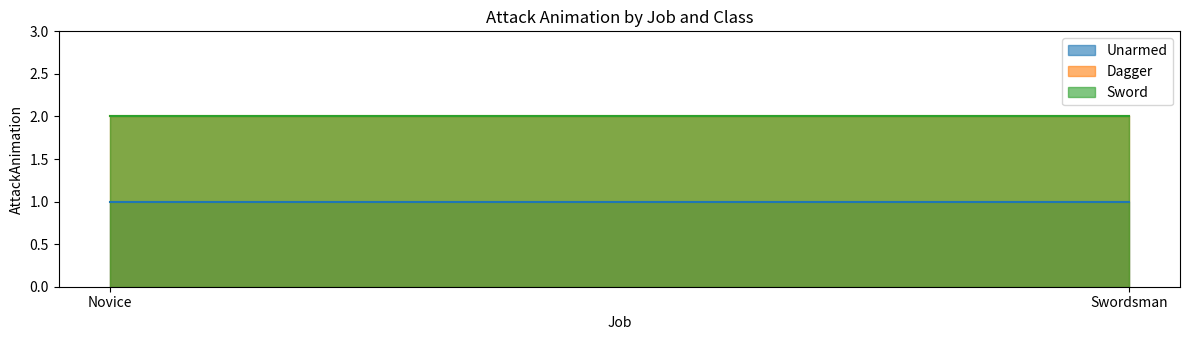

The Sword series shows 1 at Novice. True or false?

False